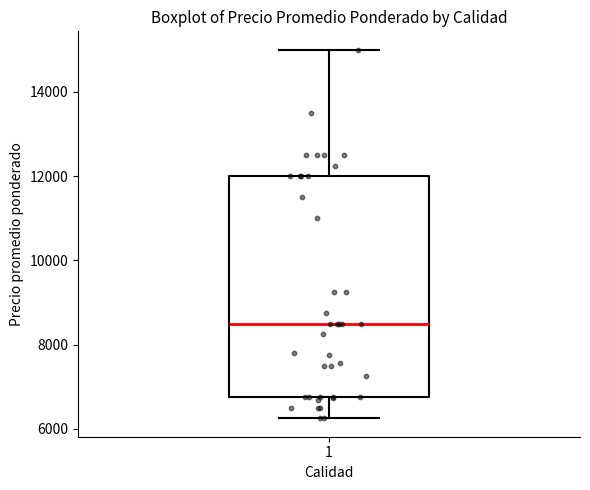

Read this box plot against the y-axis: the position of the median line, the range covered by the box, and the ends of both whiskers. The values are not printed on the chart, so give them approximately, as read against the axis.

median 8600, box 6800 to 12000, whiskers 6200 to 15000